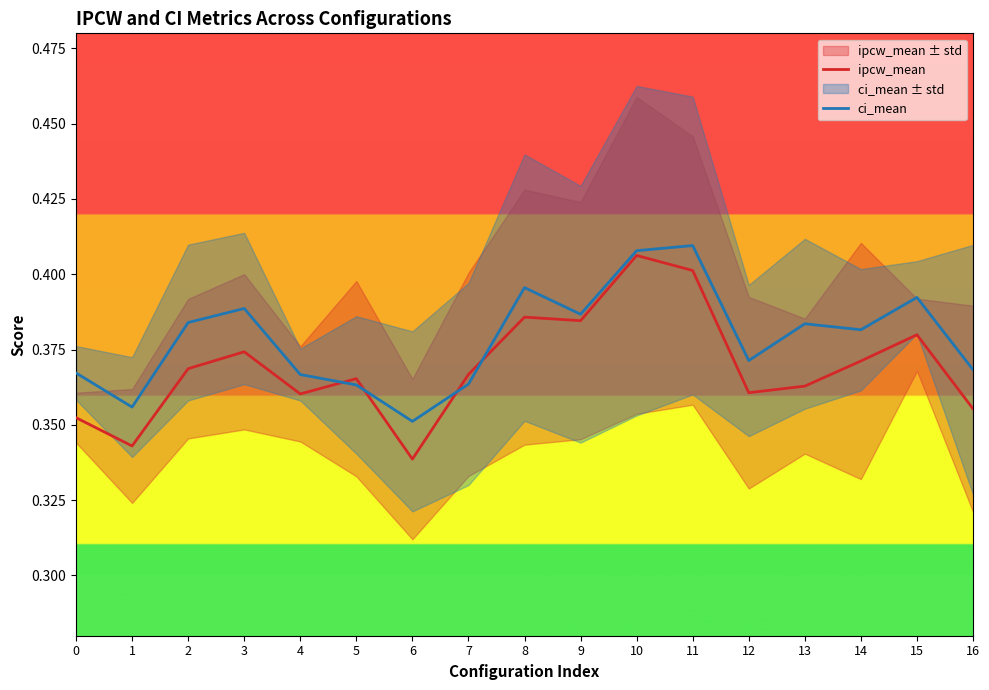

At which category is the sum across all series the highest?

10